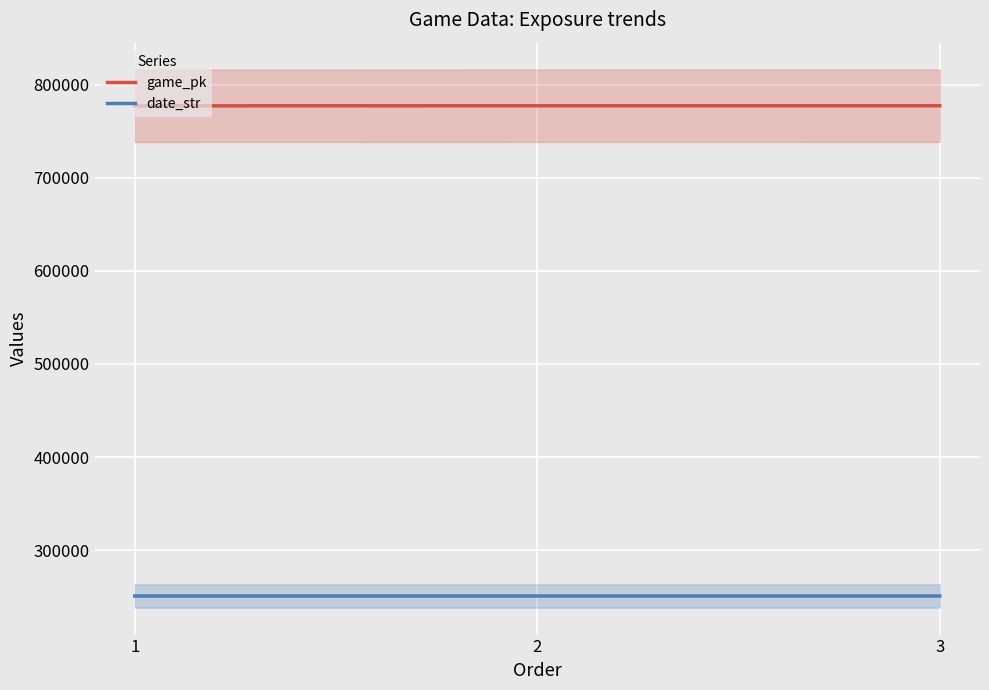

What is the approximate value of date_str at 1?

250623